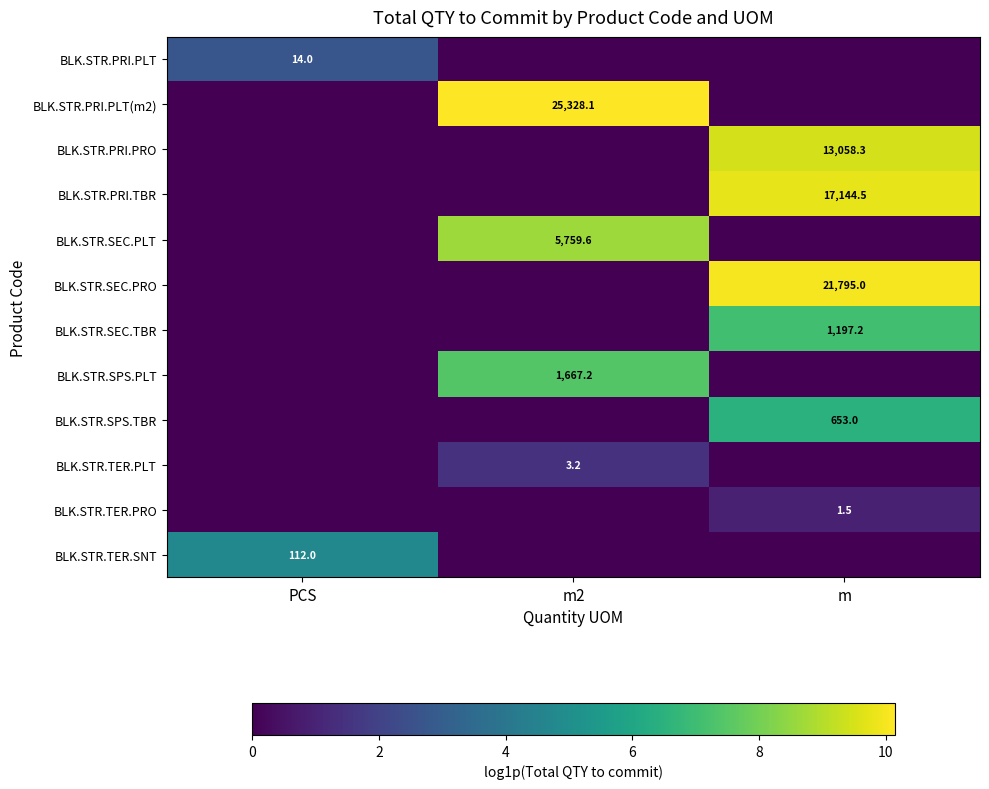

What is the total value across all series at m?

43.7